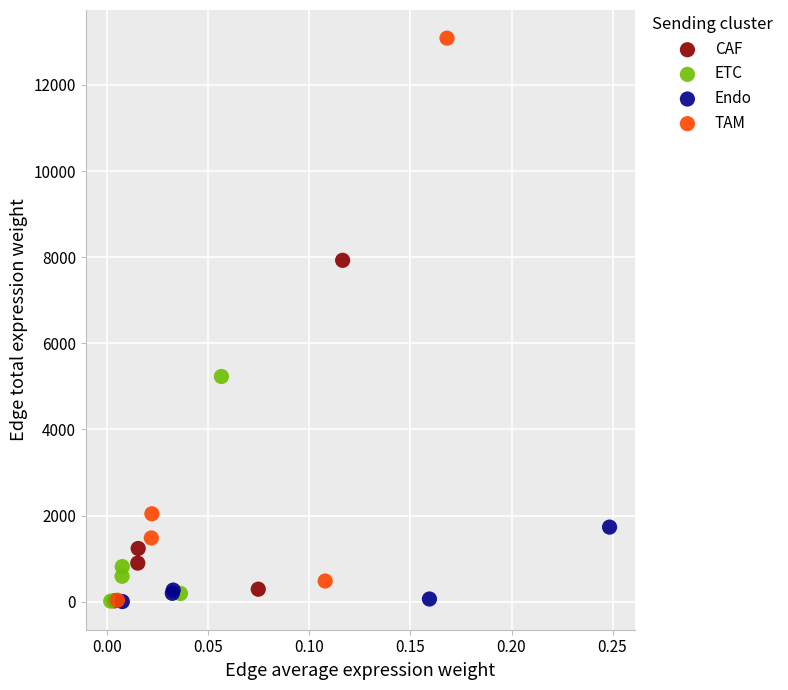

Which series has the widest spread of Y values?

TAM